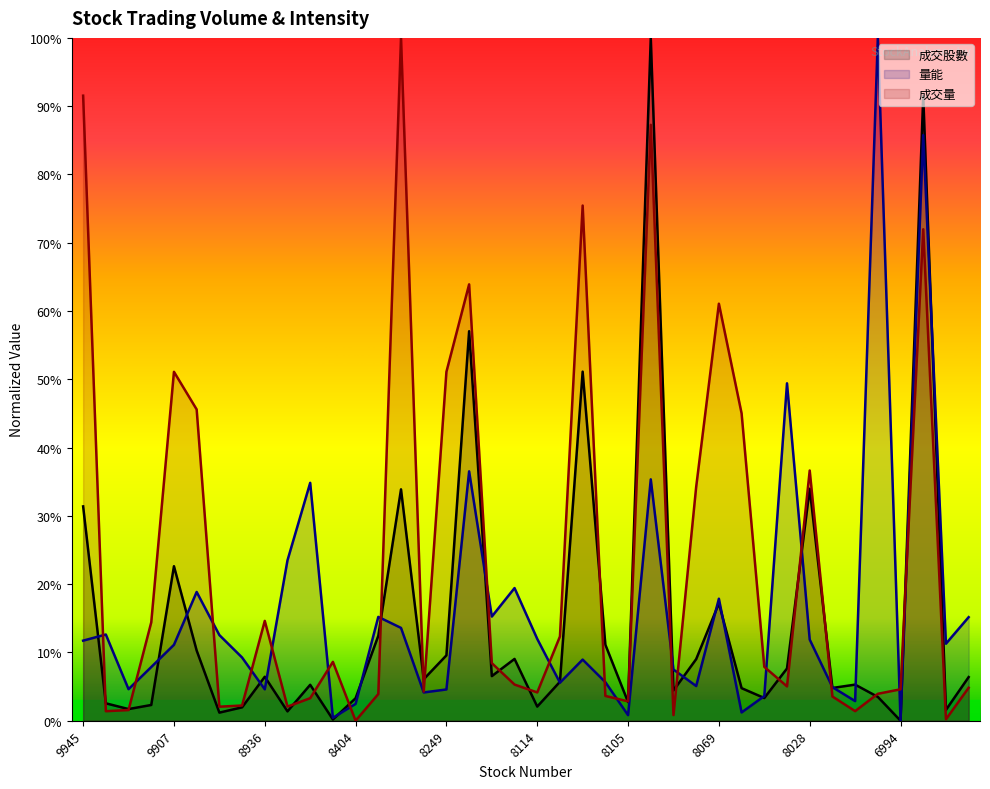

Where does the 成交量 series first go above 5?

9945